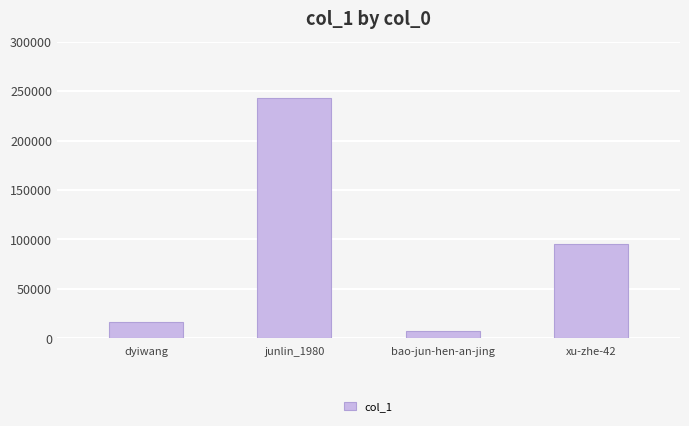

Reading left to right, transcribe all the data shown in this chart.

dyiwang=17078	junlin_1980=243375	bao-jun-hen-an-jing=7510	xu-zhe-42=95064